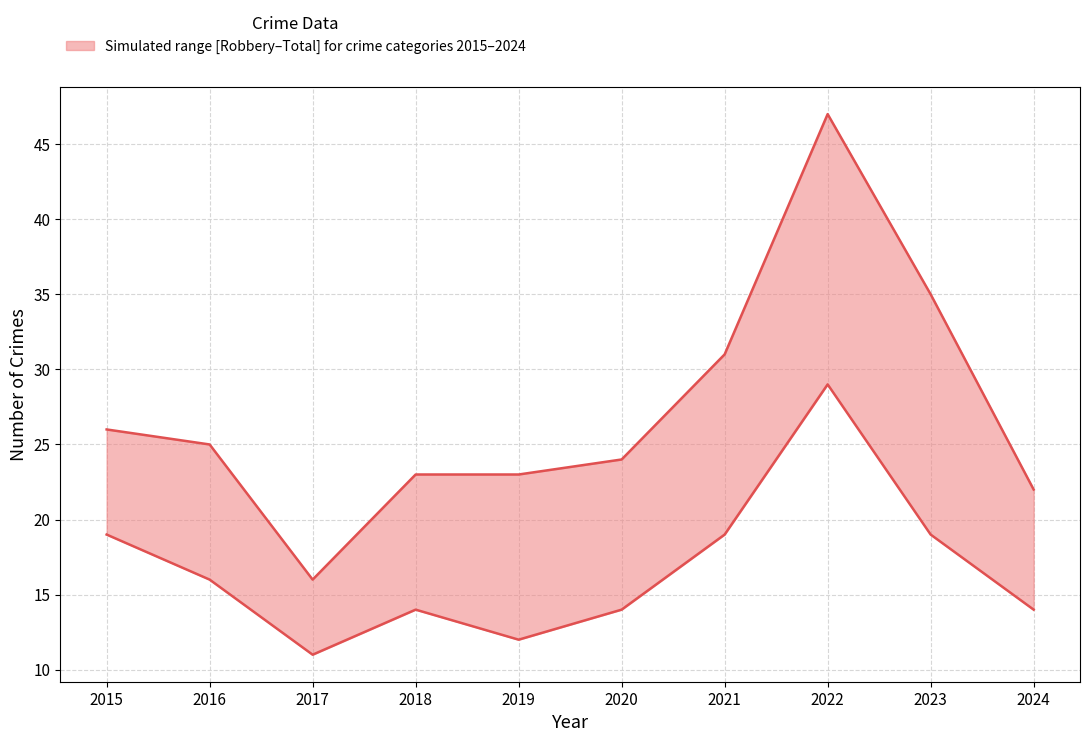

True or false: Robbery and Total intersect in this chart.

False